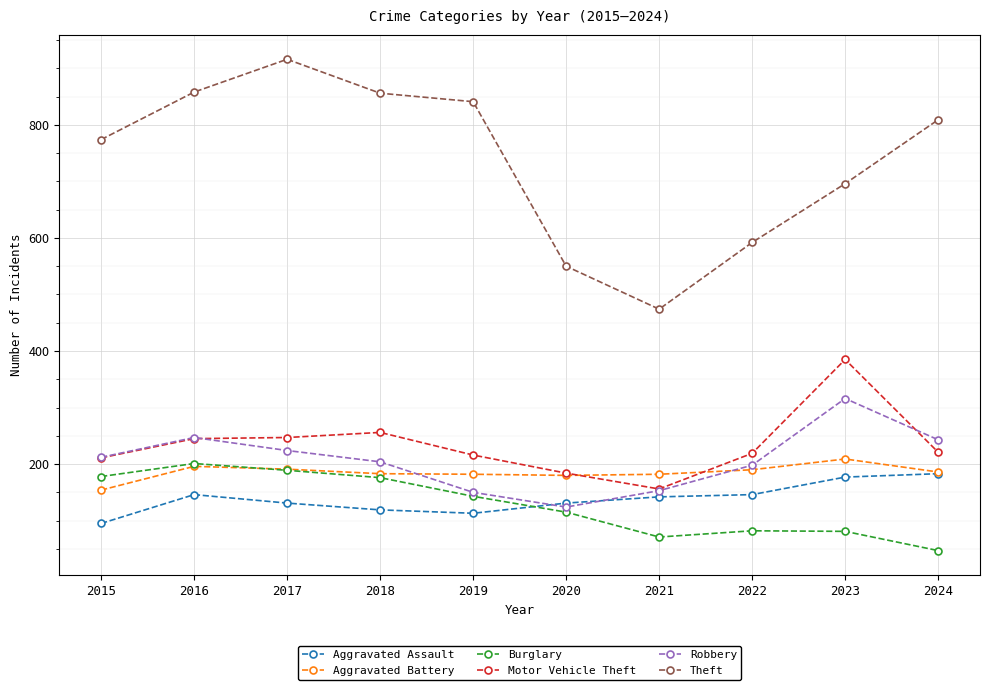

Between 2015 and 2021, which series saw the biggest shift?

Theft